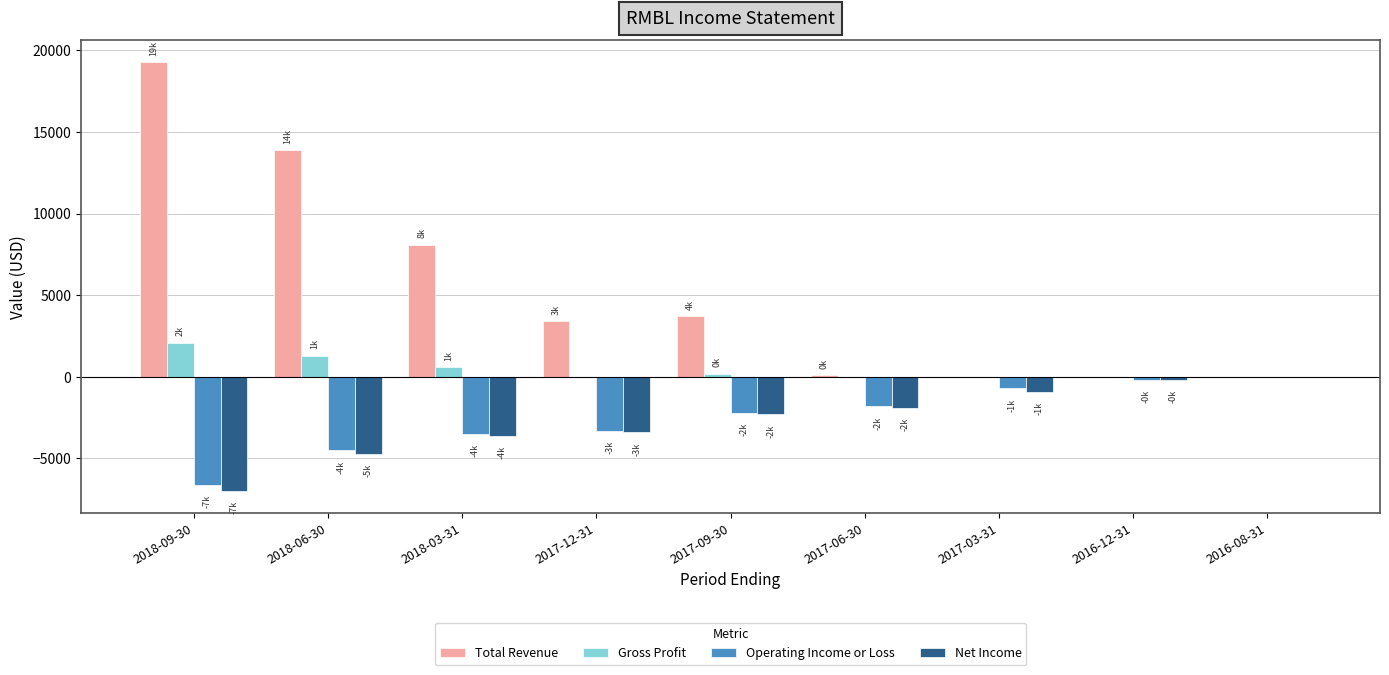

What are all the series names shown in the legend?

Total Revenue, Gross Profit, Operating Income or Loss, Net Income